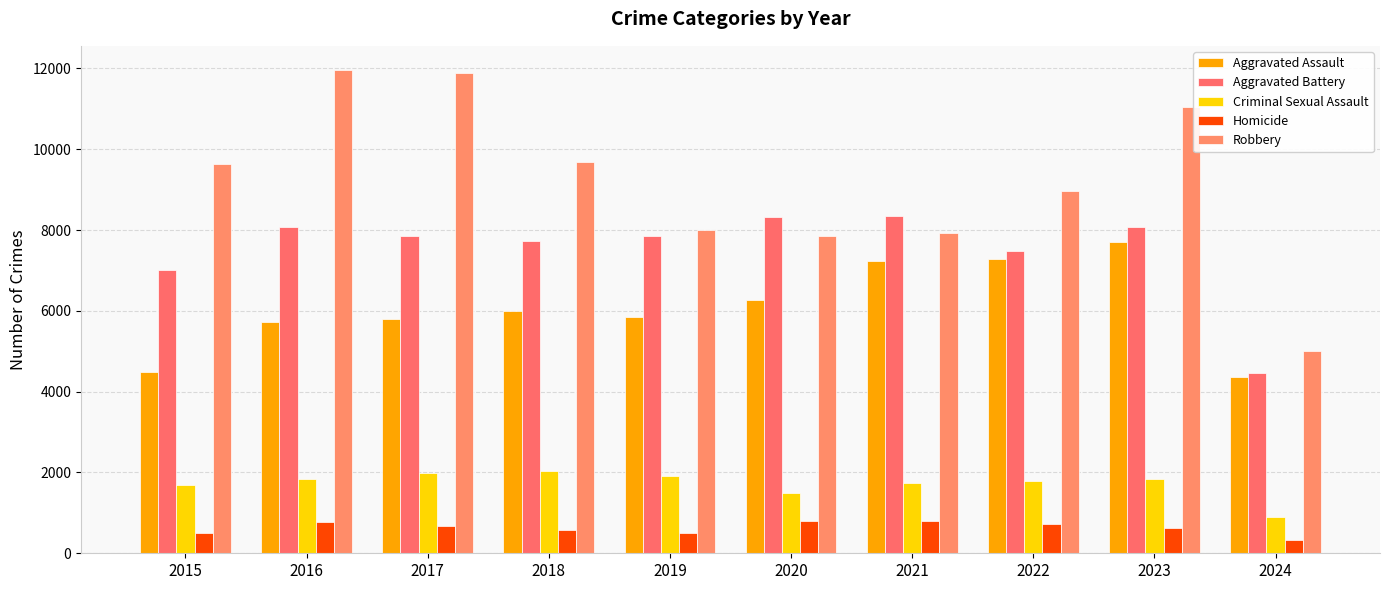

Is it true that Aggravated Assault equals 3961 at 2018?

False